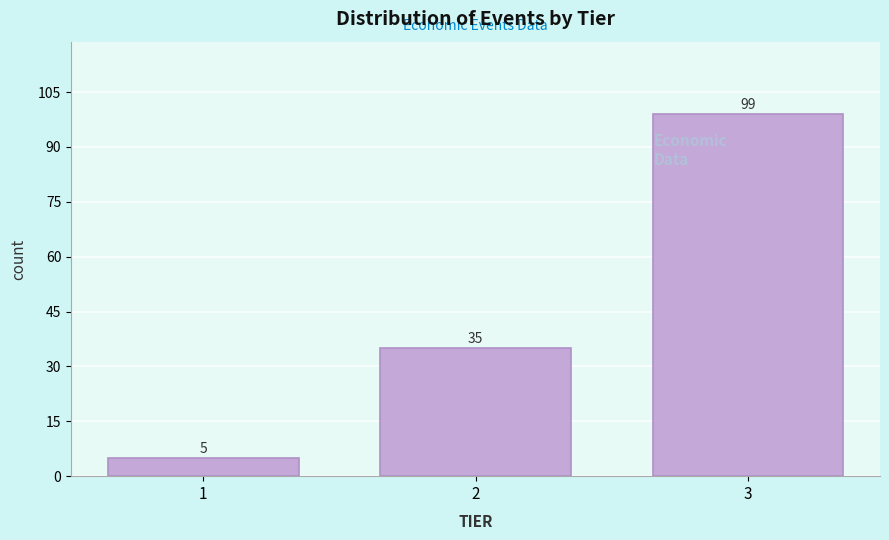

Reading left to right, extract all data points from this chart.

5	35	99